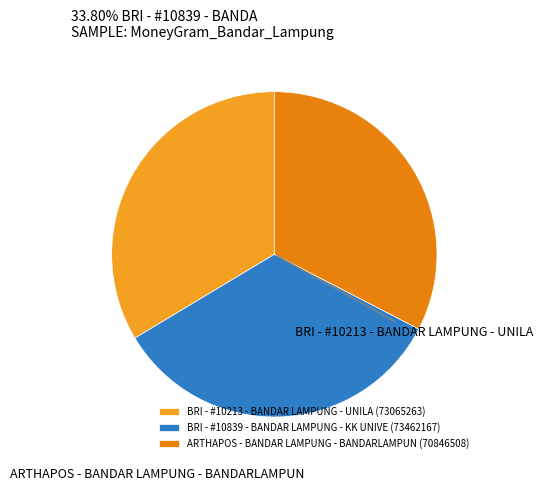

To the nearest percent, what is the difference between the largest and smallest slice percentages?

1%